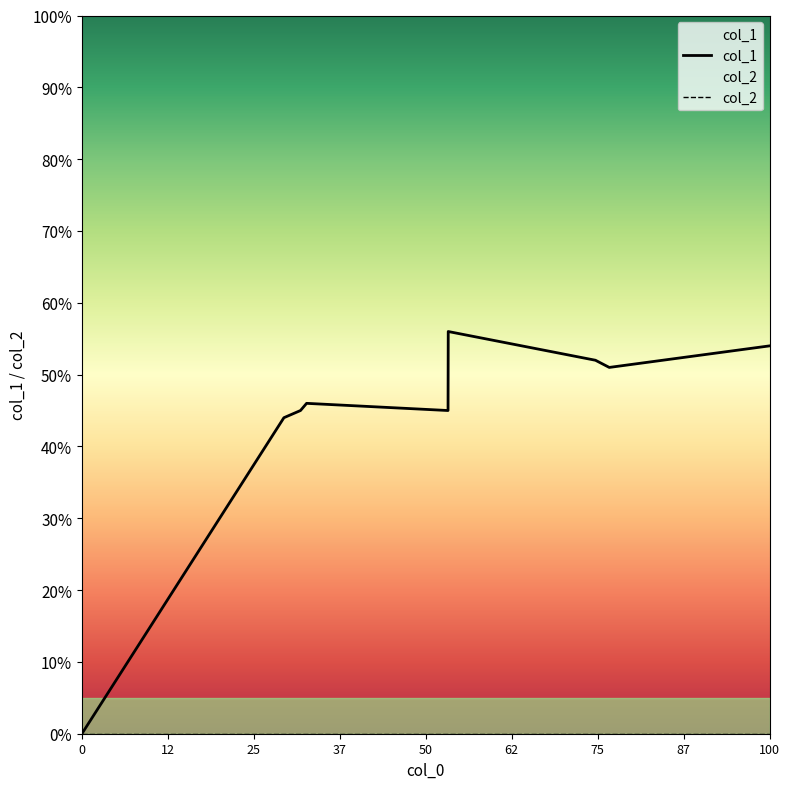

True or false: col_1 and col_2 intersect in this chart.

False